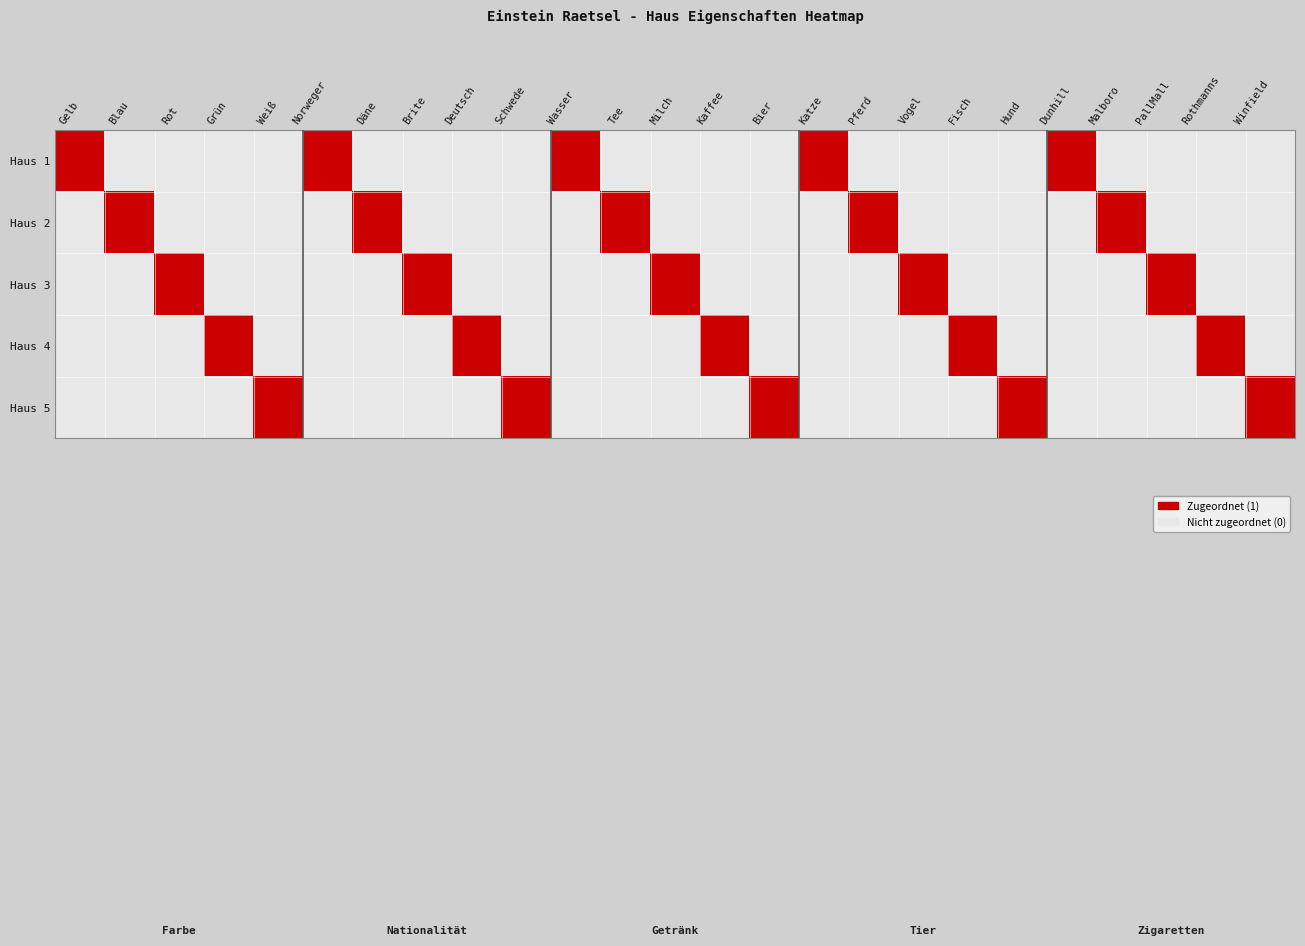

At Fisch, list the series in order from largest to smallest.

Haus 4, Haus 1, Haus 2, Haus 3, Haus 5